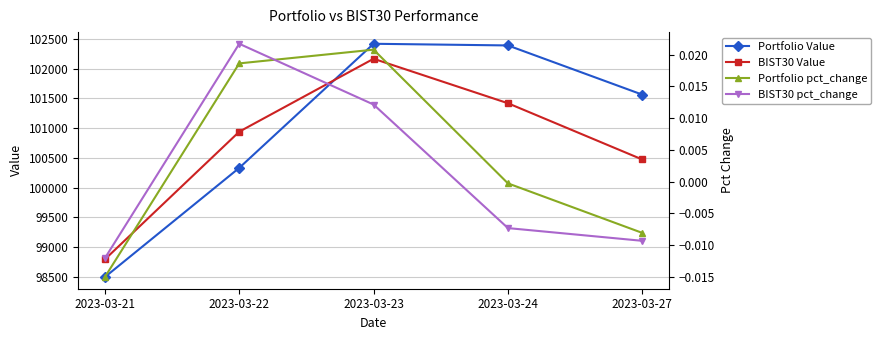

At 2023-03-23, list the series in order from smallest to largest.

BIST30 pct_change, Portfolio pct_change, BIST30 Value, Portfolio Value